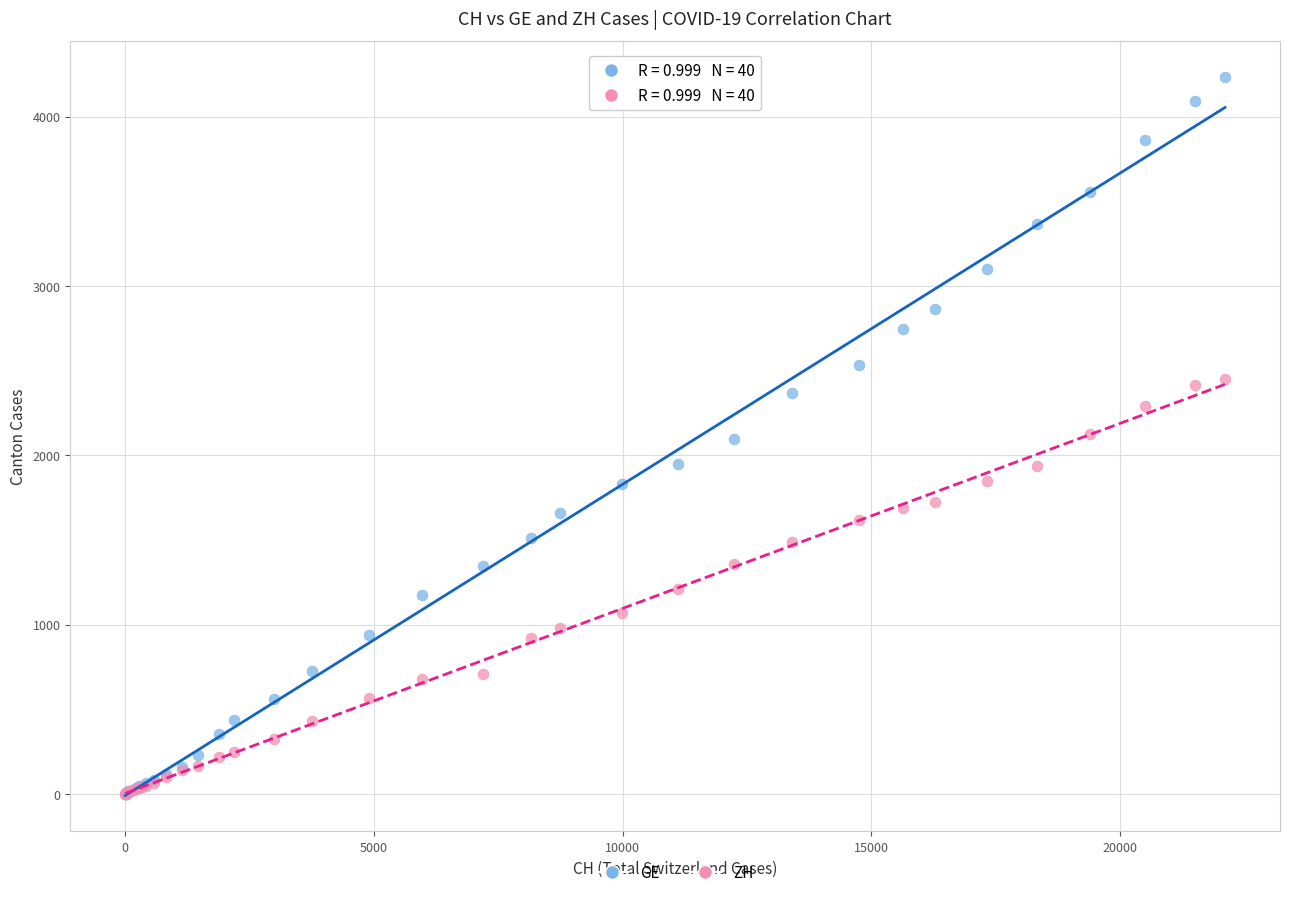

Which series reaches the maximum Y coordinate?

GE